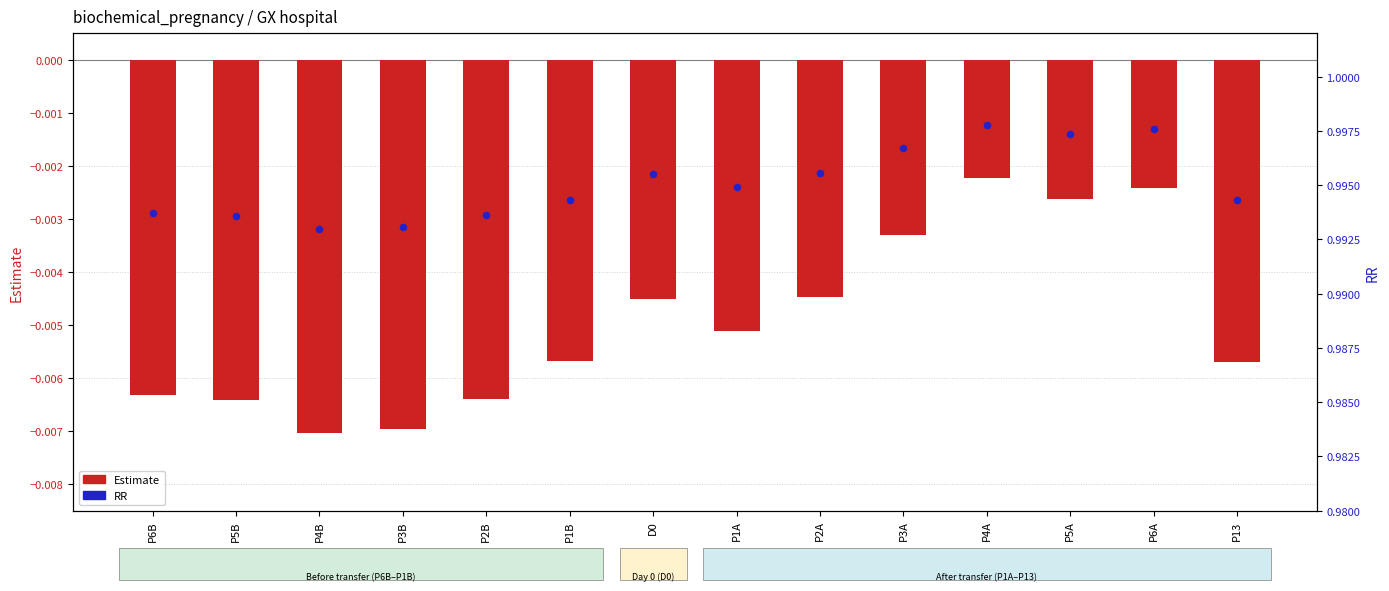

Which series contains the highest Y value?

RR